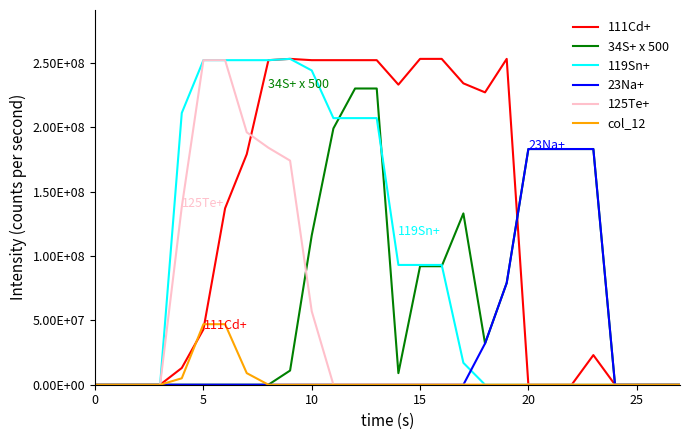

True or false: 34S+ x 500 and 125Te+ cross at least once.

True